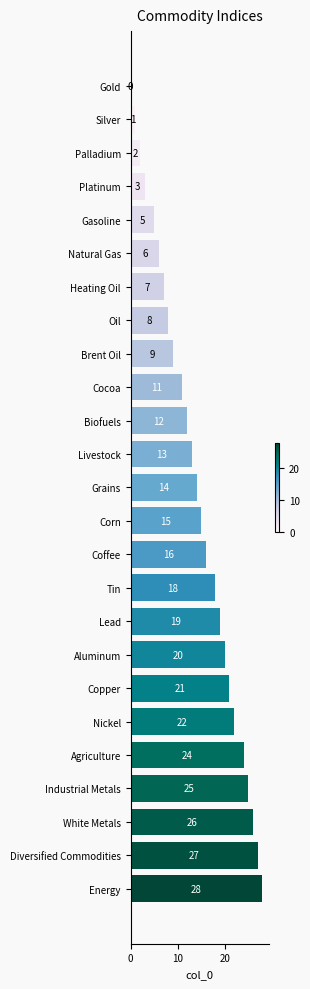

True or false: the data shows 20 at Corn.

False